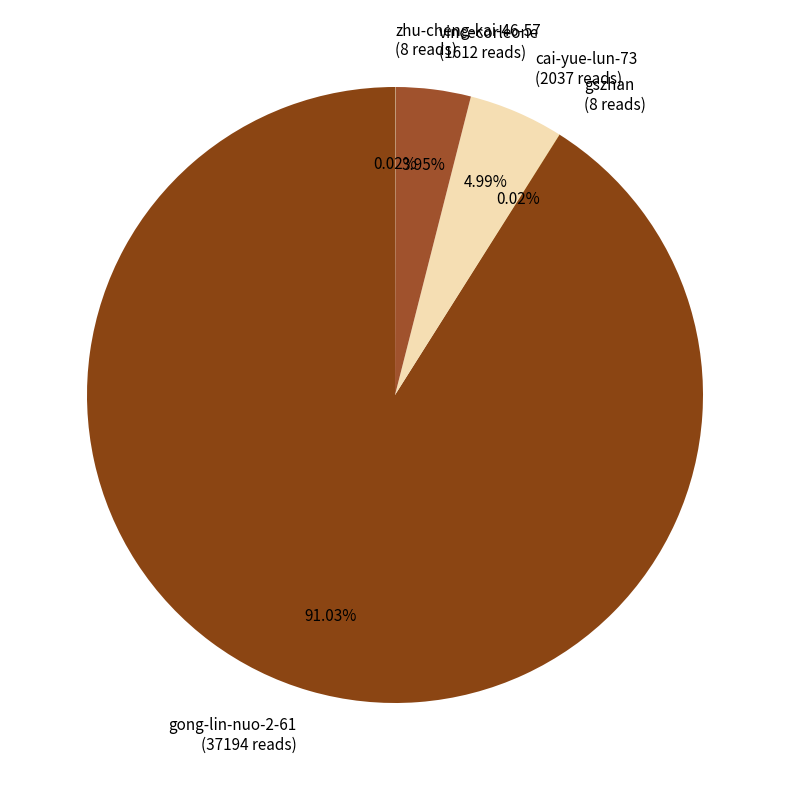

Is there any slice that represents more than half of the pie?

Yes